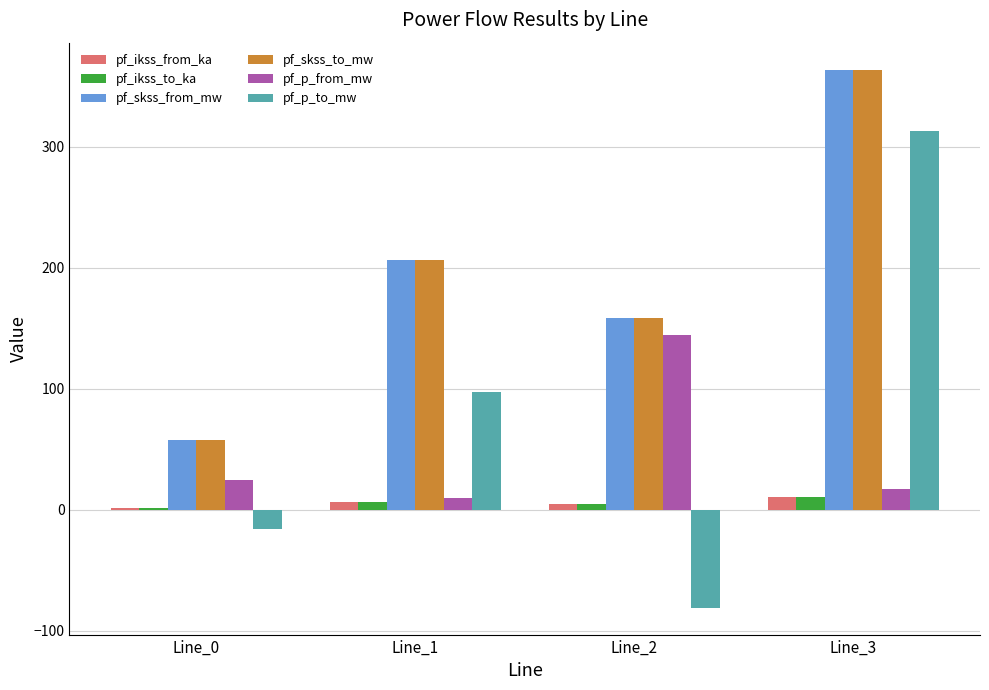

List the labels in order of pf_p_from_mw value, smallest first.

Line_1, Line_3, Line_0, Line_2